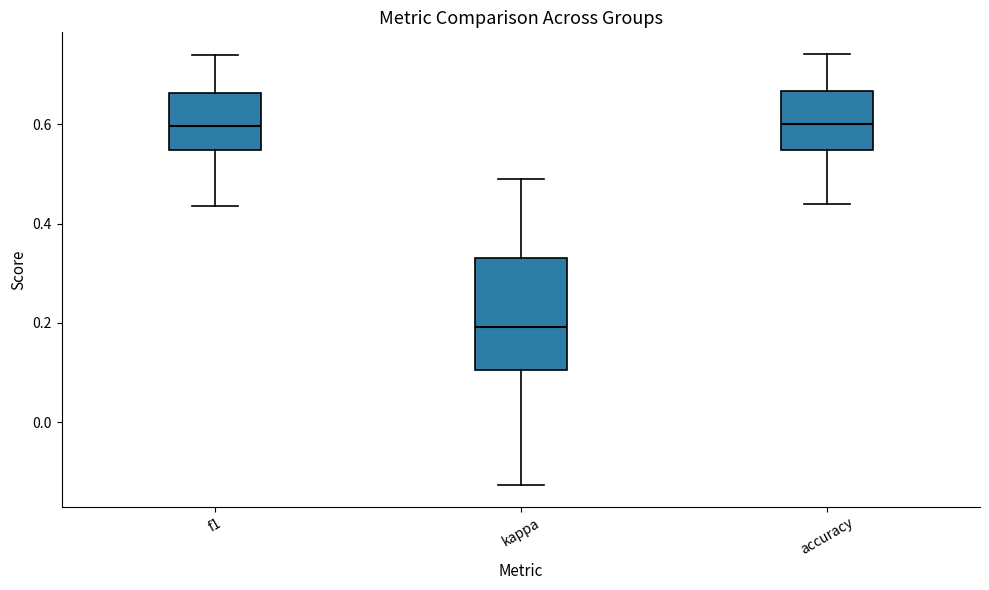

Where does the median line of the box for kappa sit on the y-axis? The values are not printed on the chart, so give them approximately, as read against the axis.

0.20